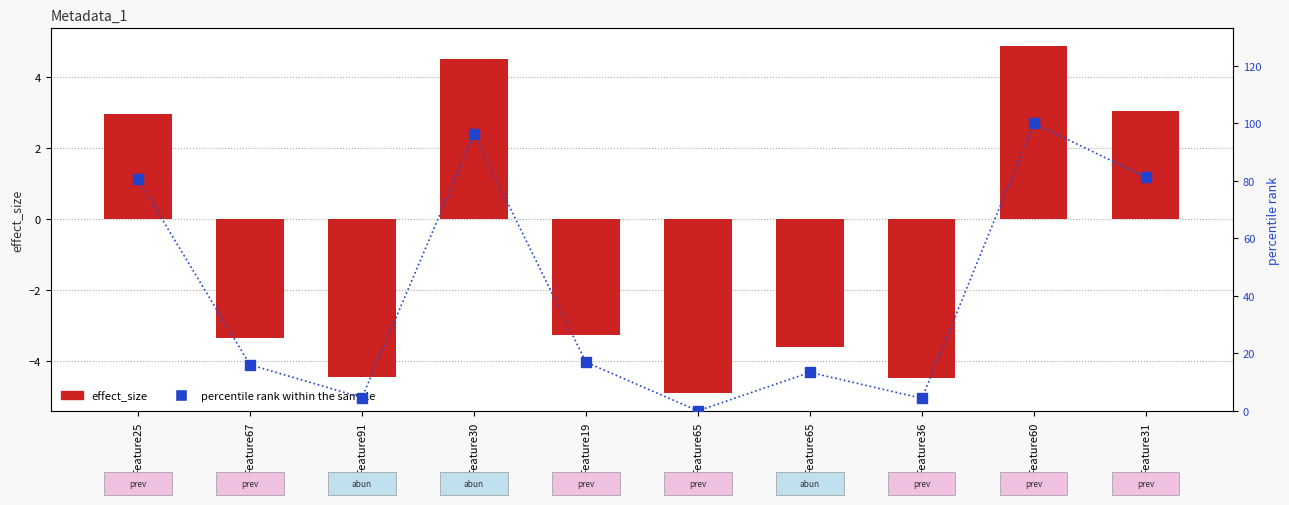

The percentile rank within the sample series shows 24.7 at Feature67. True or false?

False